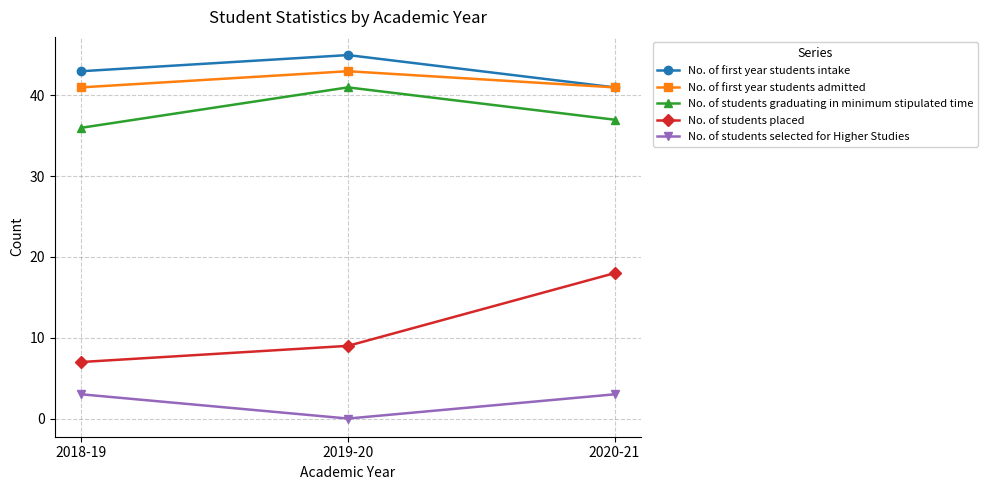

Rank the series at 2018-19 from lowest to highest value.

No. of students selected for Higher Studies, No. of students placed, No. of students graduating in minimum stipulated time, No. of first year students admitted, No. of first year students intake